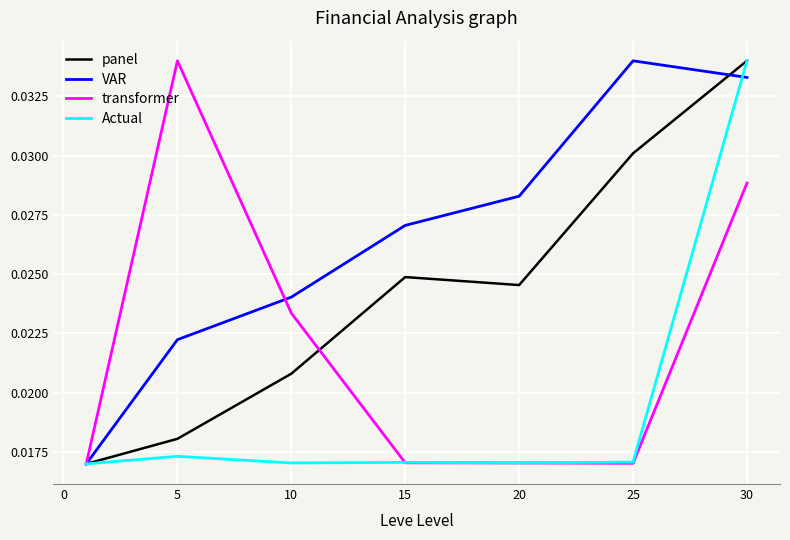

List the series in order of their overall mean, lowest first.

Actual, transformer, panel, VAR